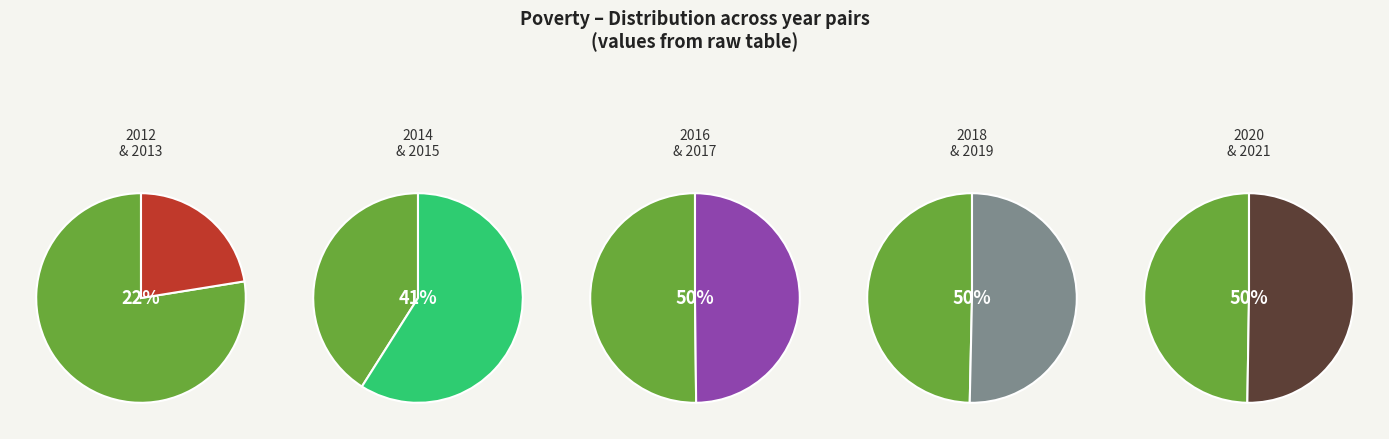

Between 2014 and 2021, which is larger?

2021